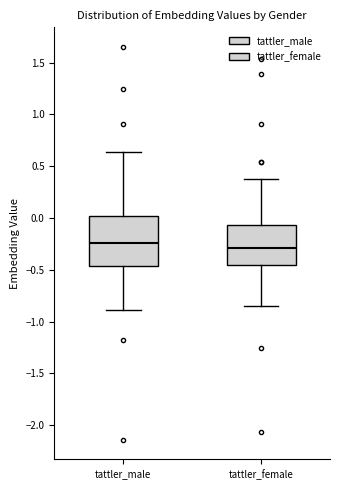

Which box is the tallest, from its lower edge to its upper edge?

tattler_male